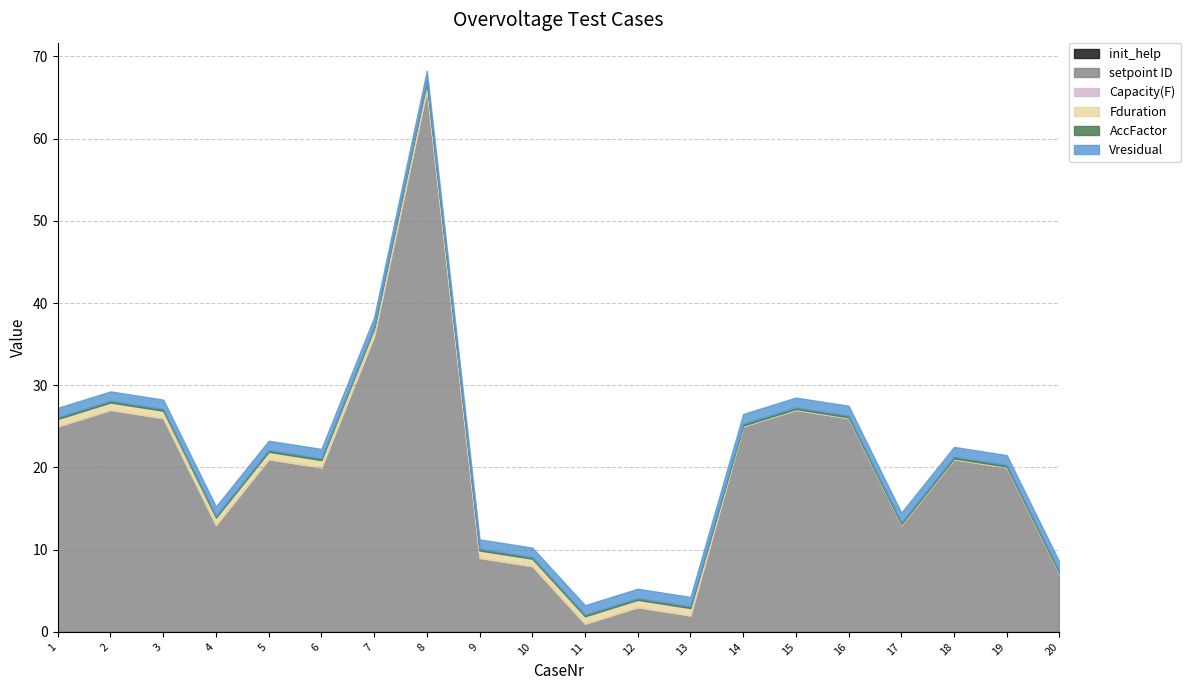

Count the number of data series in this chart.

6